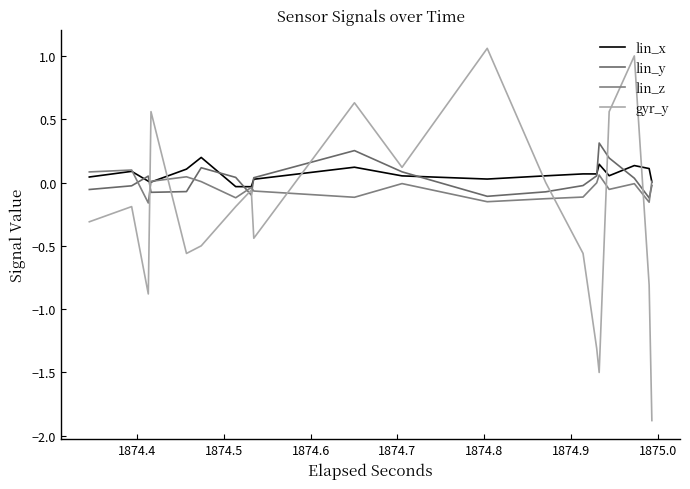

What is the difference between the second highest and minimum values in the lin_x series?

0.2